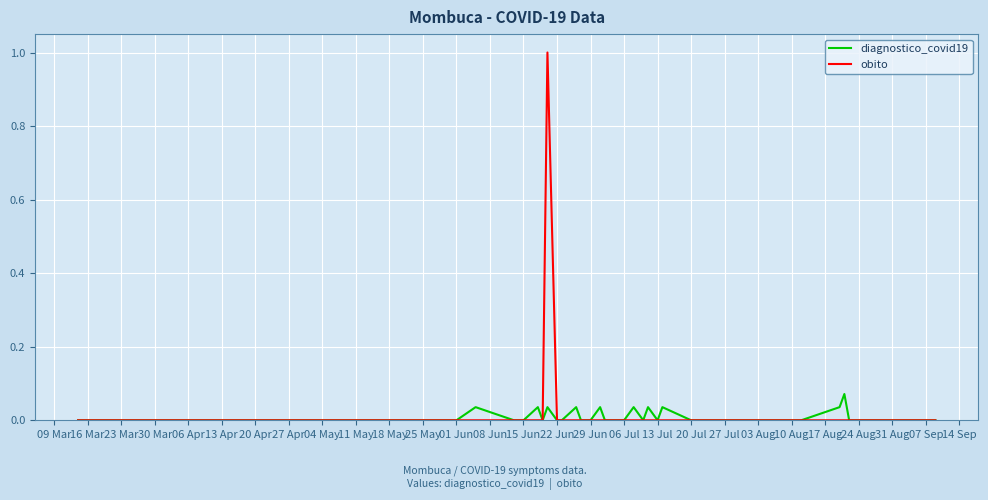

True or false: diagnostico_covid19 and obito intersect in this chart.

False